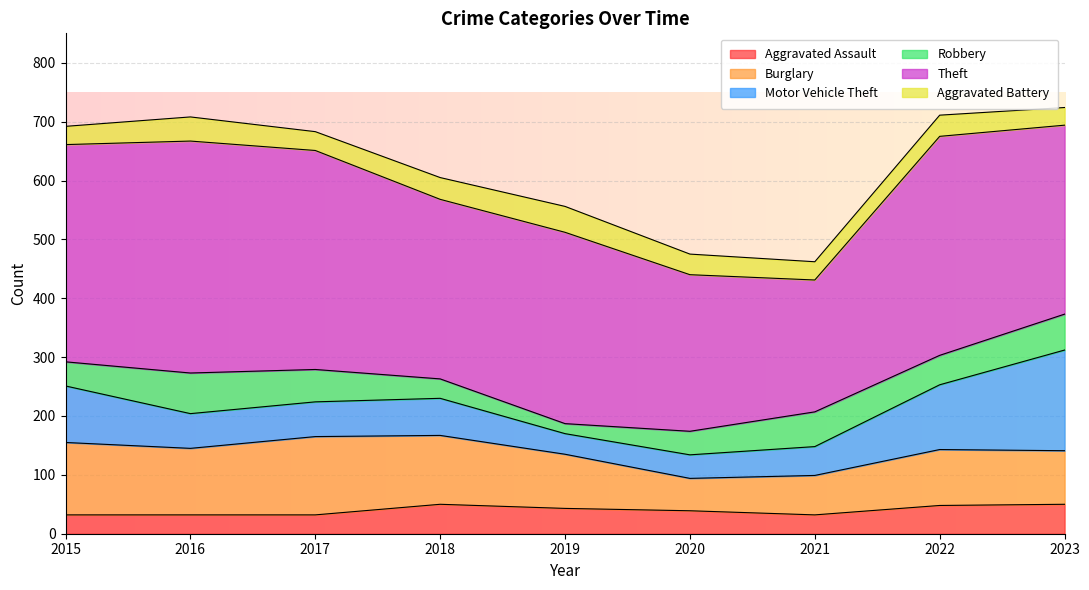

True or false: Aggravated Battery and Theft intersect in this chart.

False